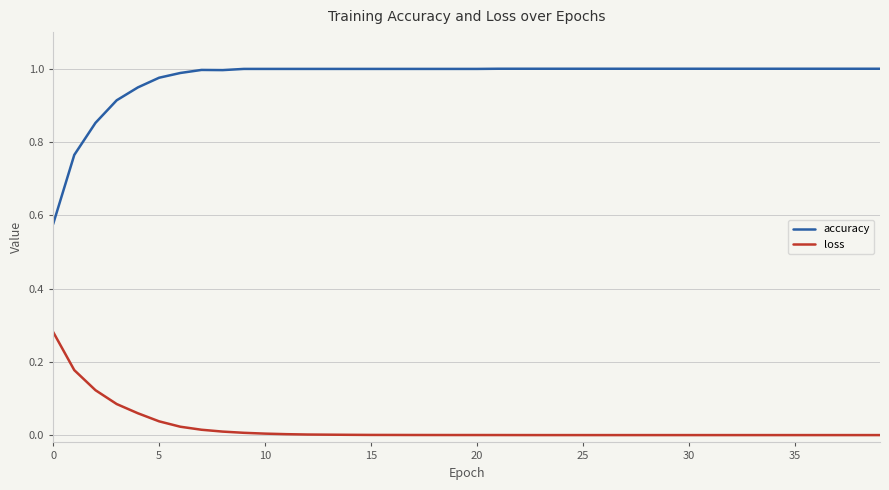

Rank the series by their maximum value, from highest to lowest.

accuracy, loss